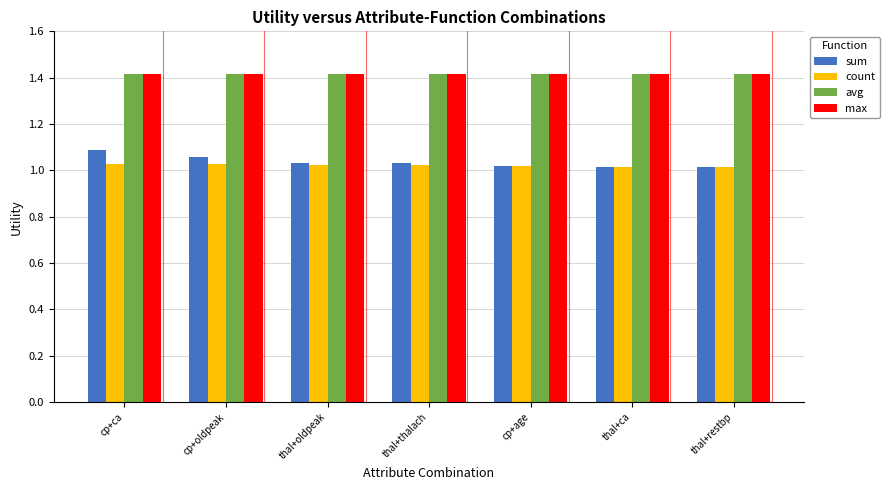

What is the label of the 3rd bar from the right?

cp+age